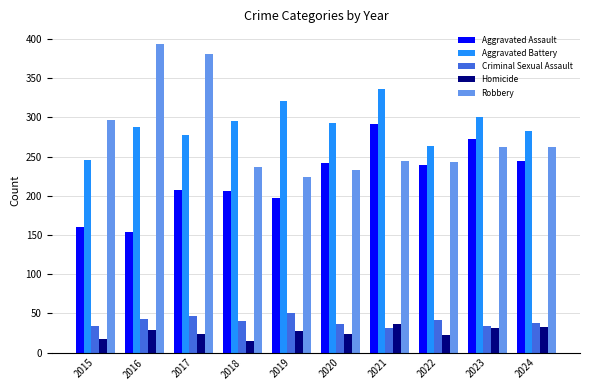

What is the difference between the second highest and second lowest values in the Homicide series?

16